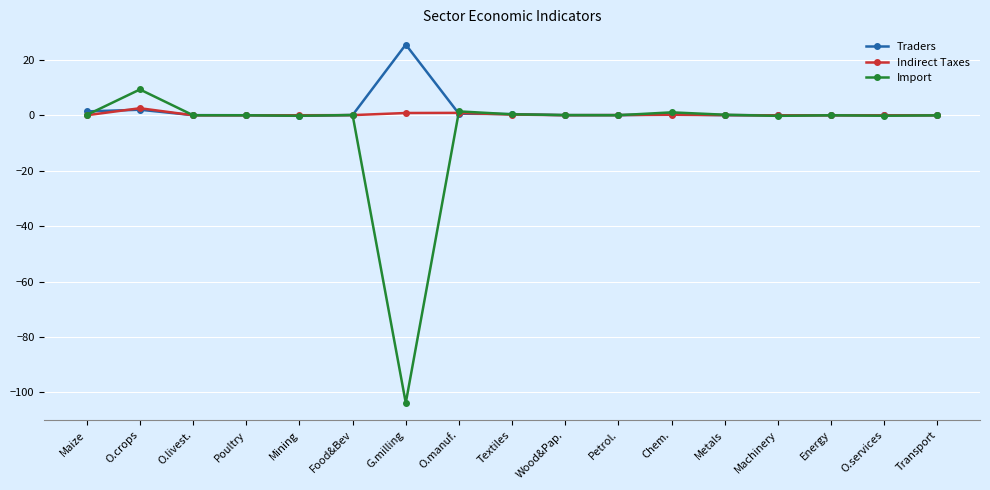

What is the greatest value displayed?

25.5